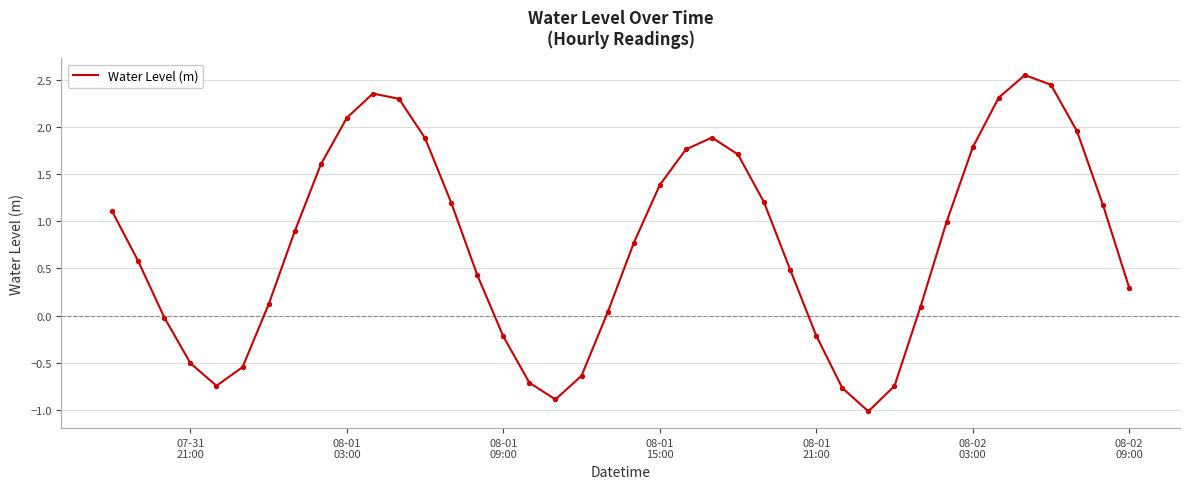

What is the difference between the maximum and minimum values?

3.6